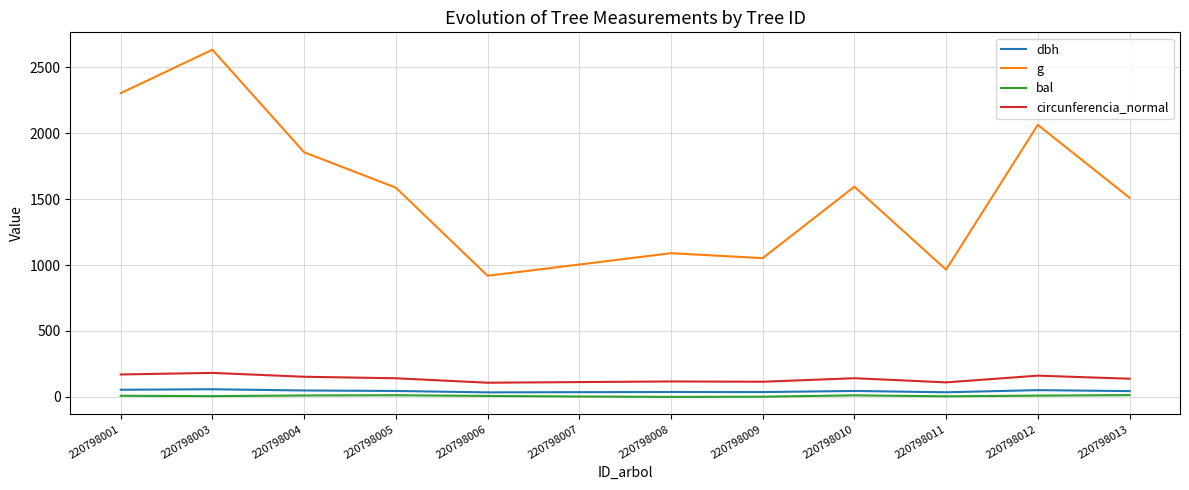

At which label is g closest to 1775?

220798004